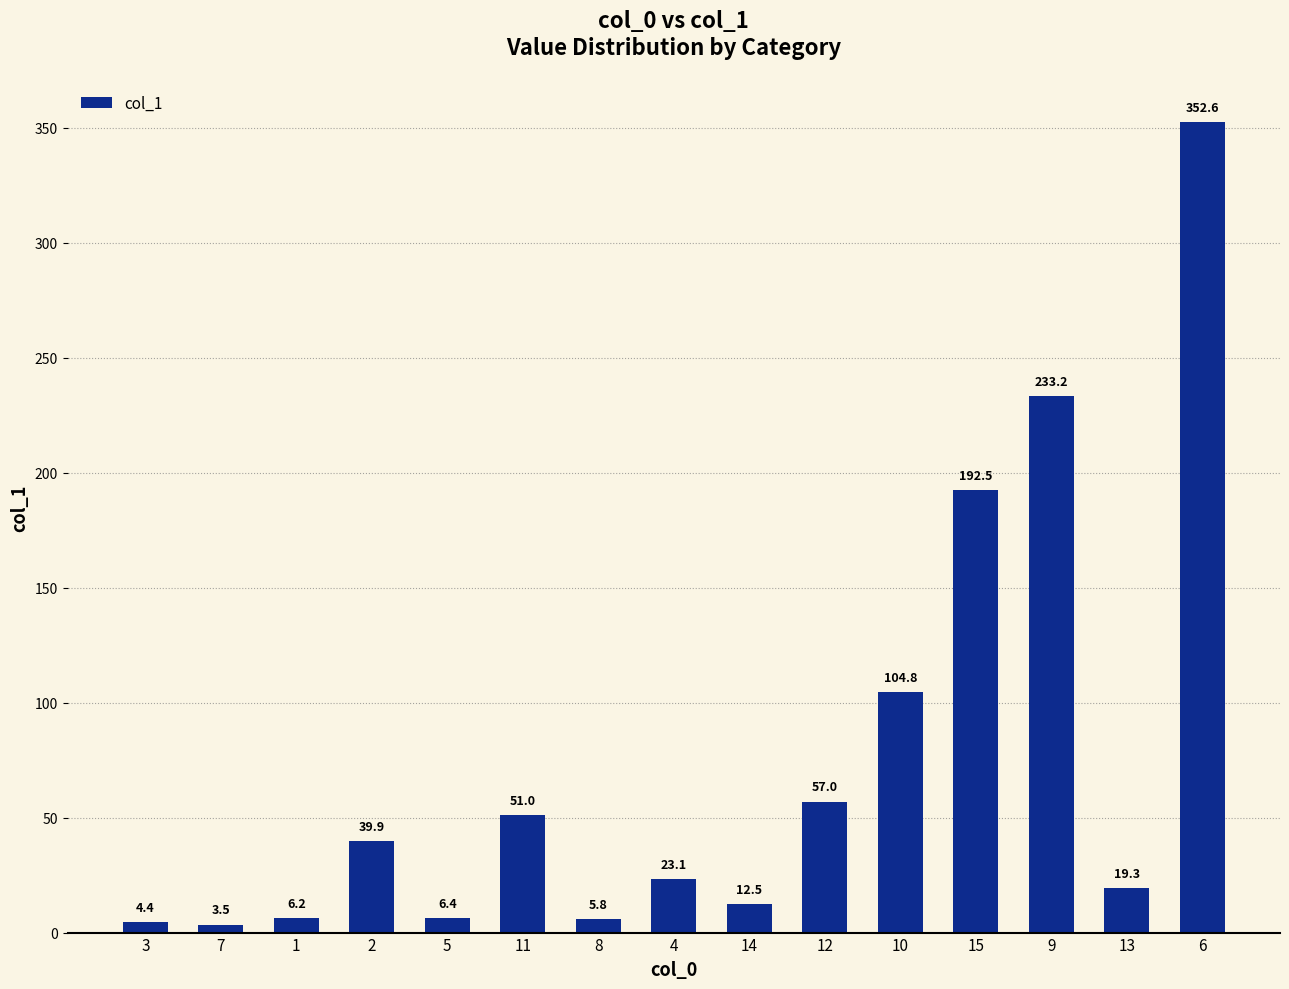

True or false: the data shows 152.1 at 10.

False